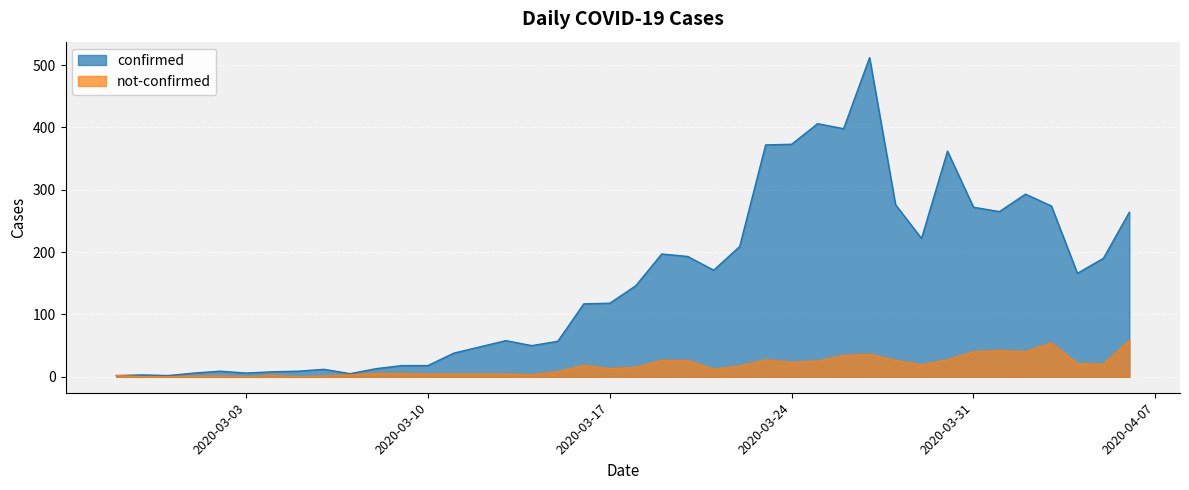

What is the difference between the not-confirmed values at 2020-03-22 and 2020-03-01?

16